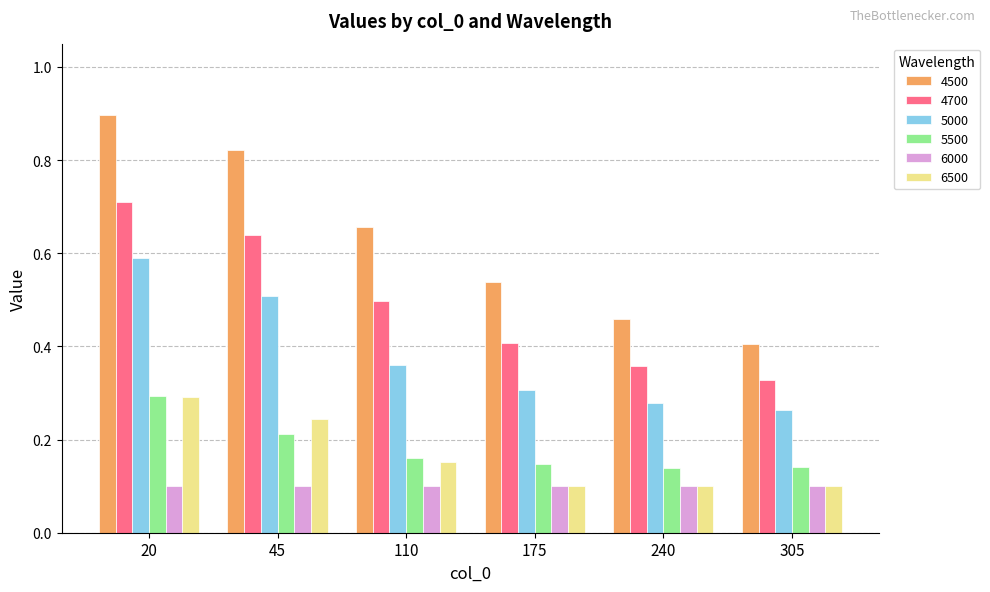

At which label does 4700 reach its peak?

20